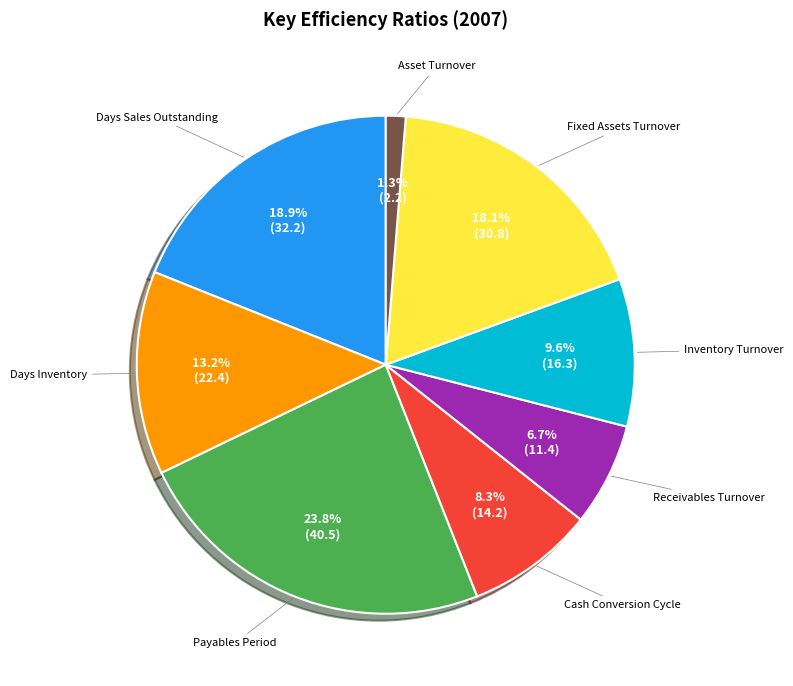

Is there a majority slice in this chart?

No